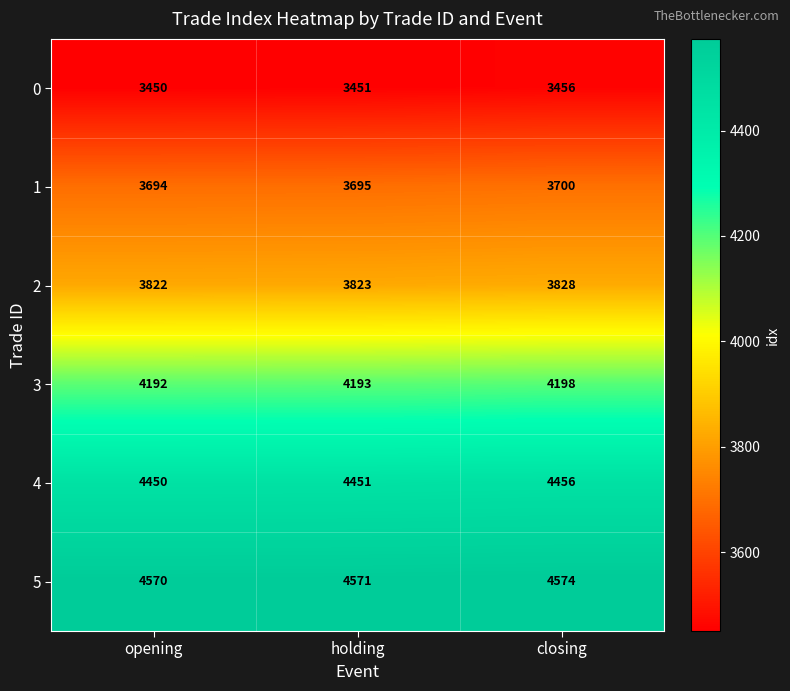

Reading left to right, what are all the values shown in this chart?

0: 3450	3451	3456
1: 3694	3695	3700
2: 3822	3823	3828
3: 4192	4193	4198
4: 4450	4451	4456
5: 4570	4571	4574